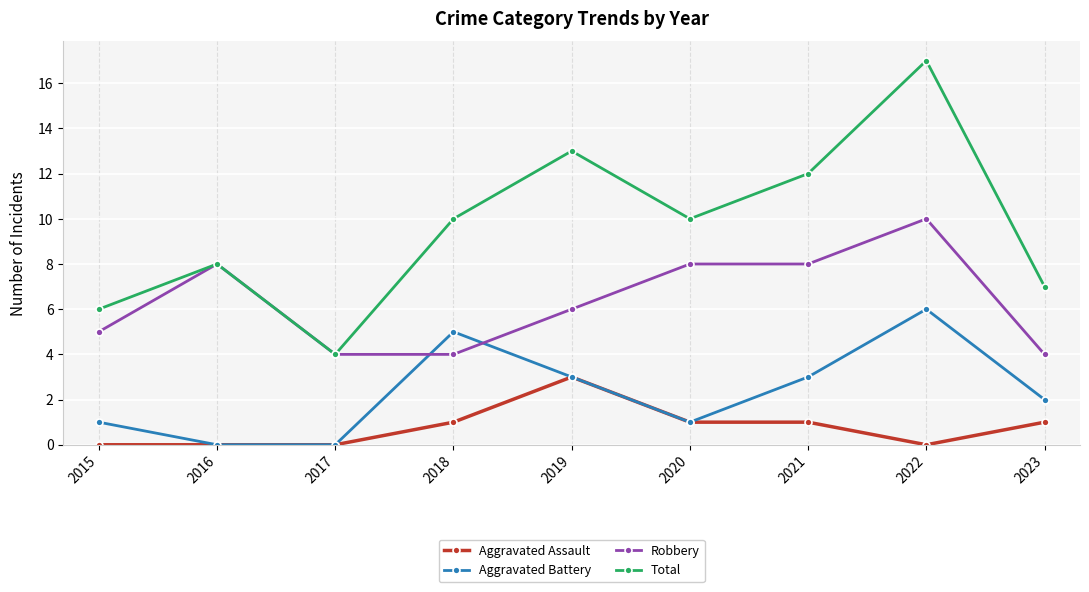

How many Aggravated Battery values are between 1 and 3?

5